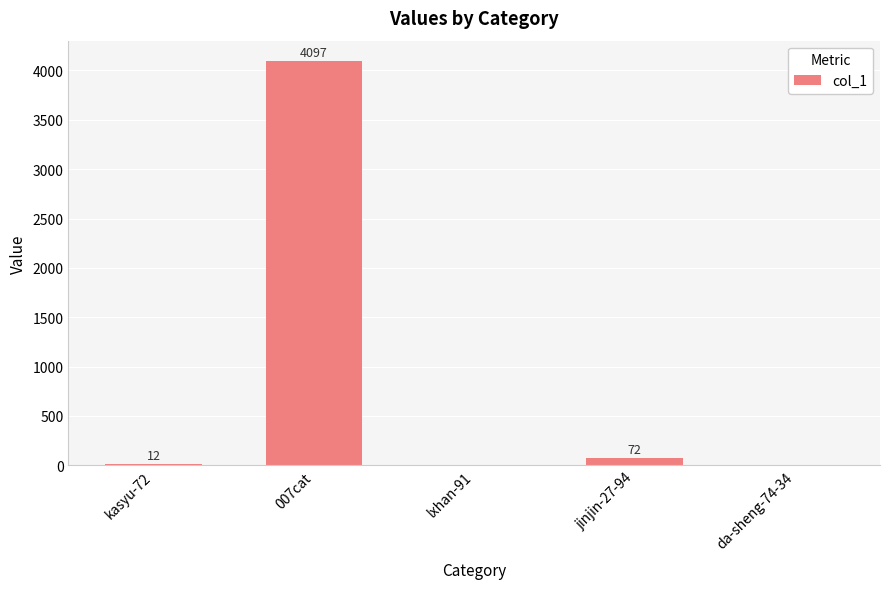

What is the change in value from 007cat to da-sheng-74-34?

-4097